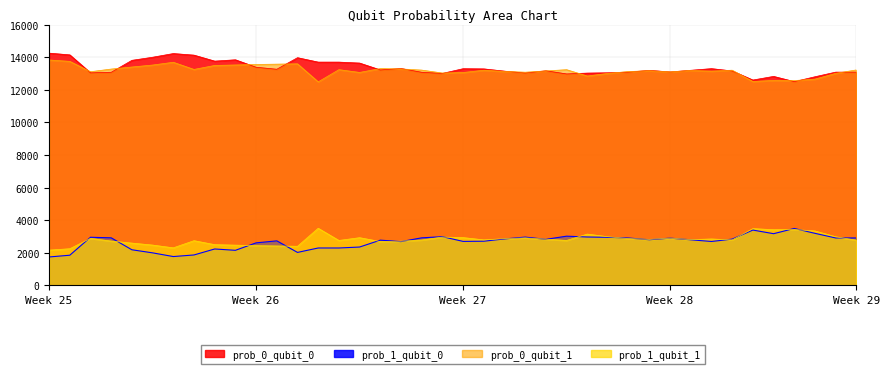

True or false: prob_1_qubit_0 and prob_1_qubit_1 cross at least once.

True